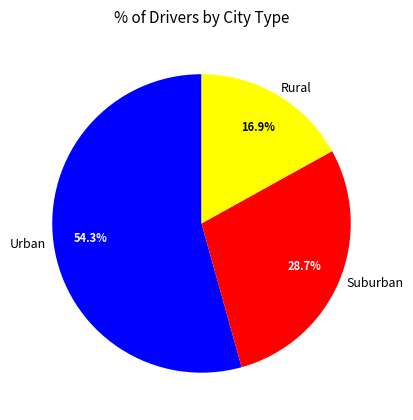

Do Urban and Suburban together represent more than half of the pie?

Yes